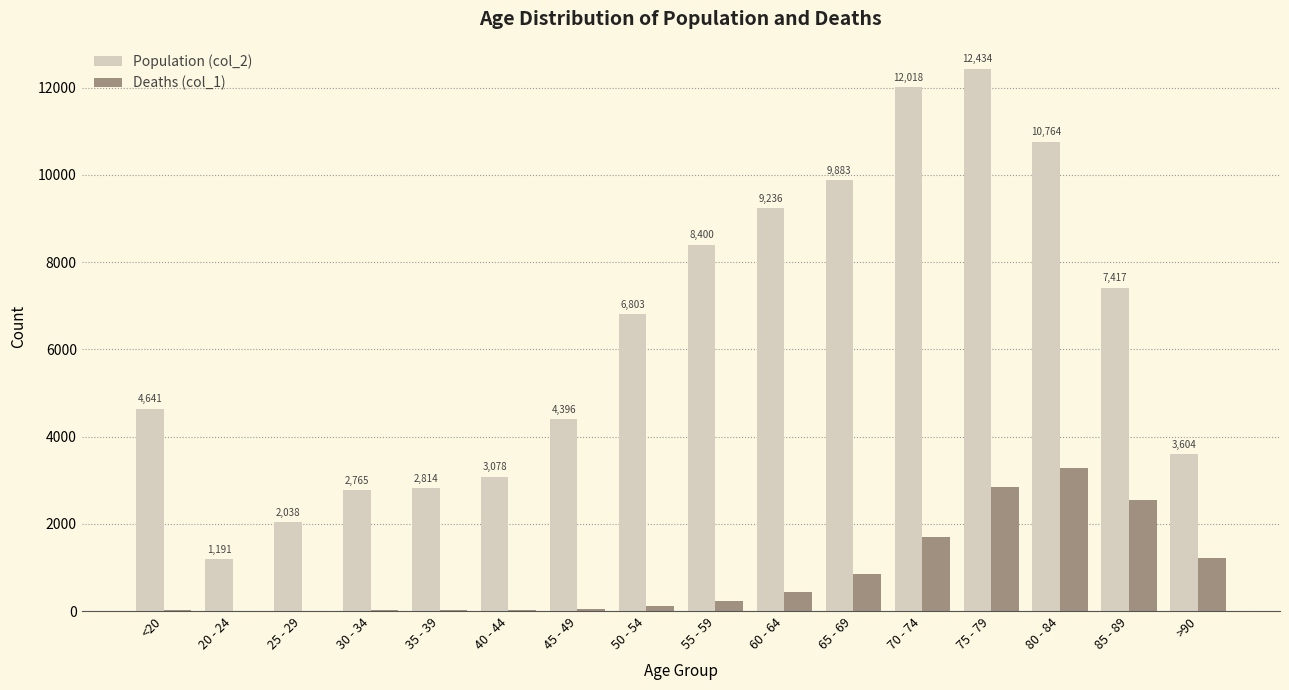

At which category is the sum across all series the highest?

75 - 79